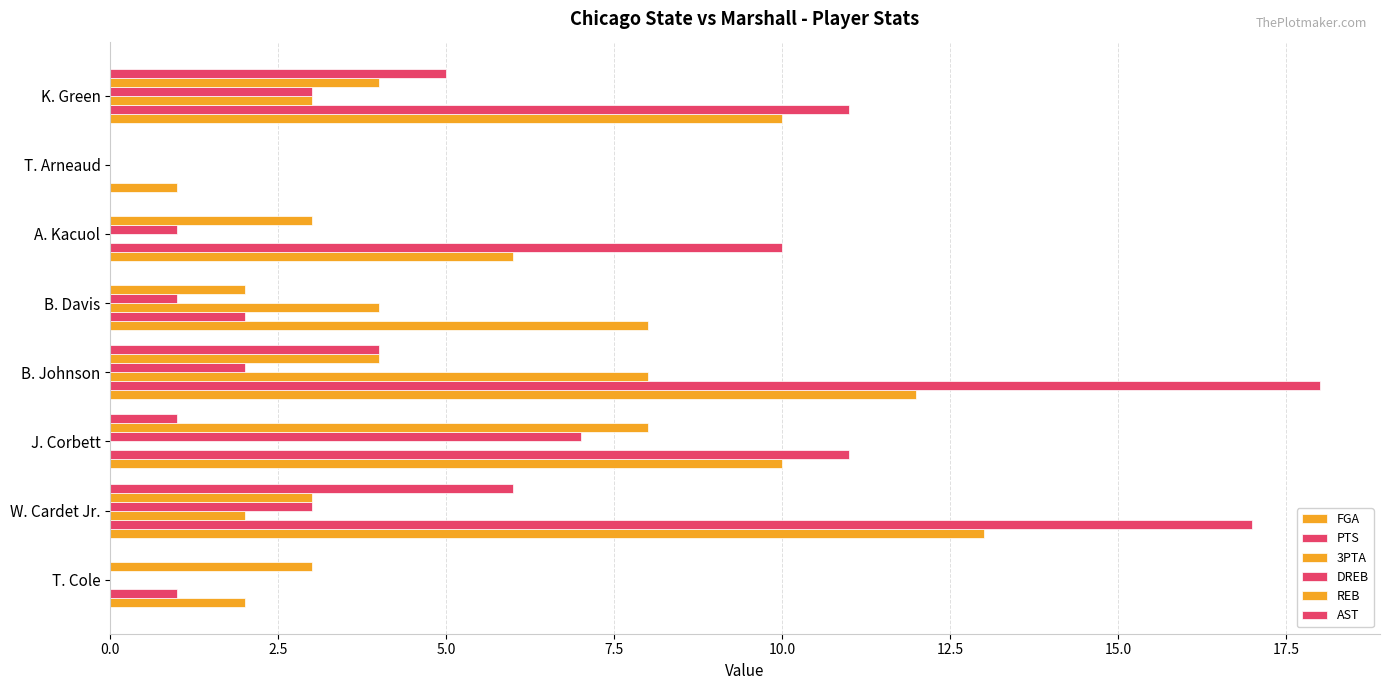

How many positive values does the REB series have?

7